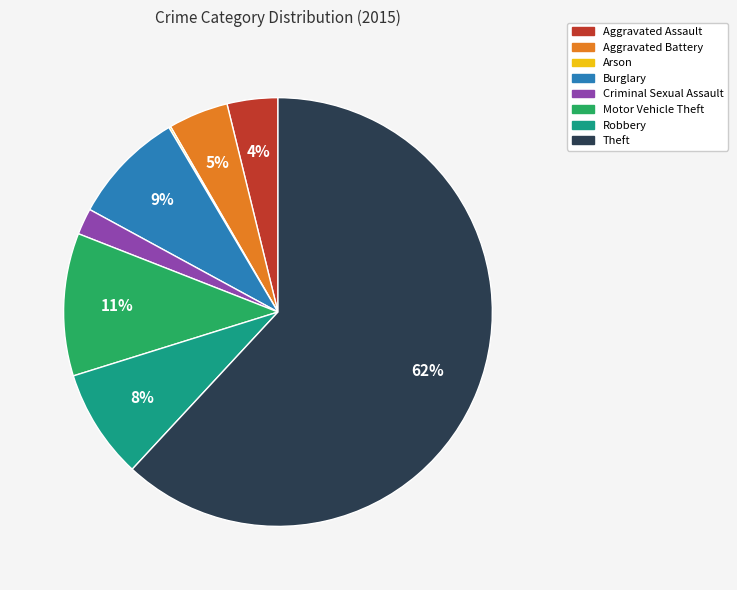

Which slice represents more than half of the pie?

Theft